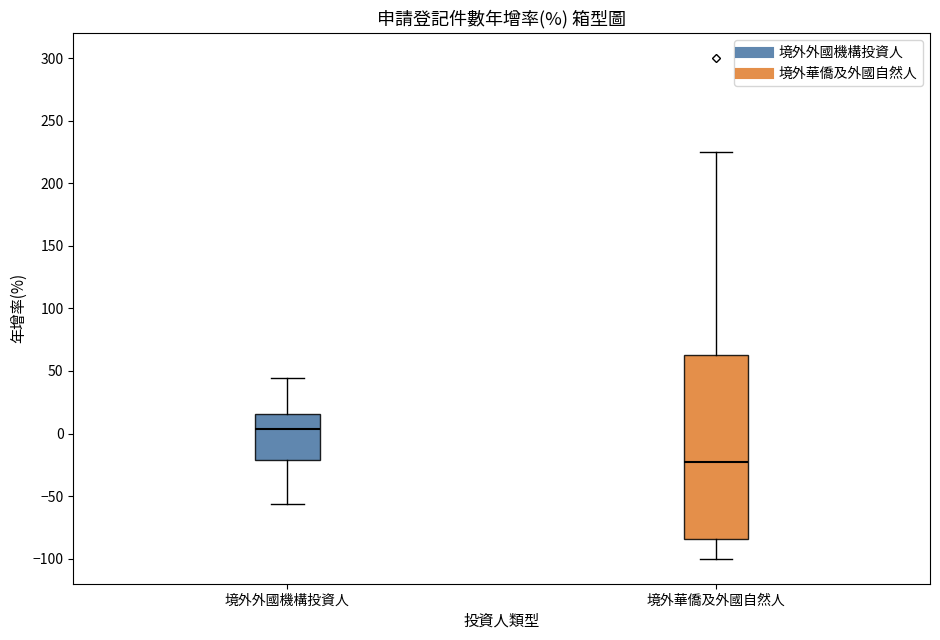

Where does the upper whisker of the box for 境外華僑及外國自然人 end on the y-axis? The values are not printed on the chart, so give them approximately, as read against the axis.

225